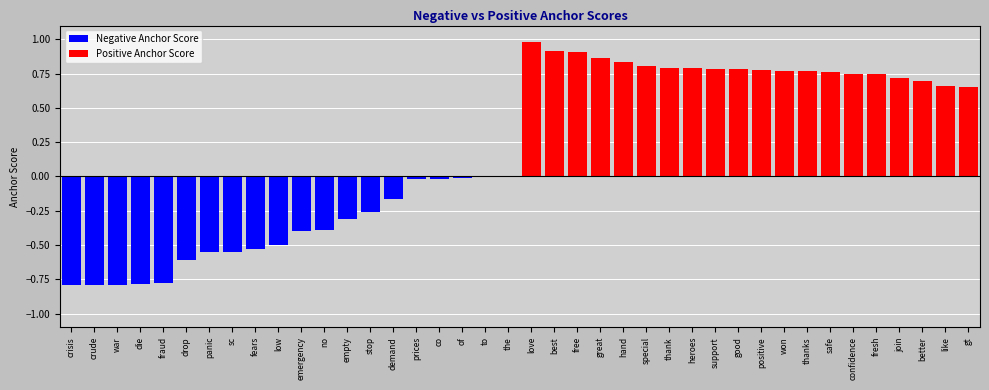

What is the difference between the maximum and minimum values in the Positive Anchor Score series?

0.3